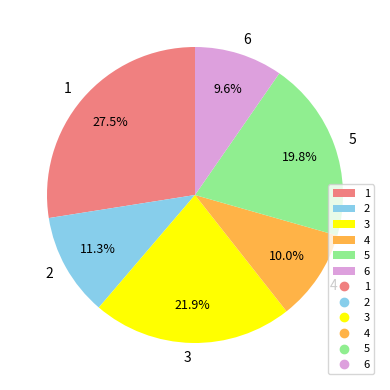

What percentage is the 6 slice, to the nearest percent?

10%